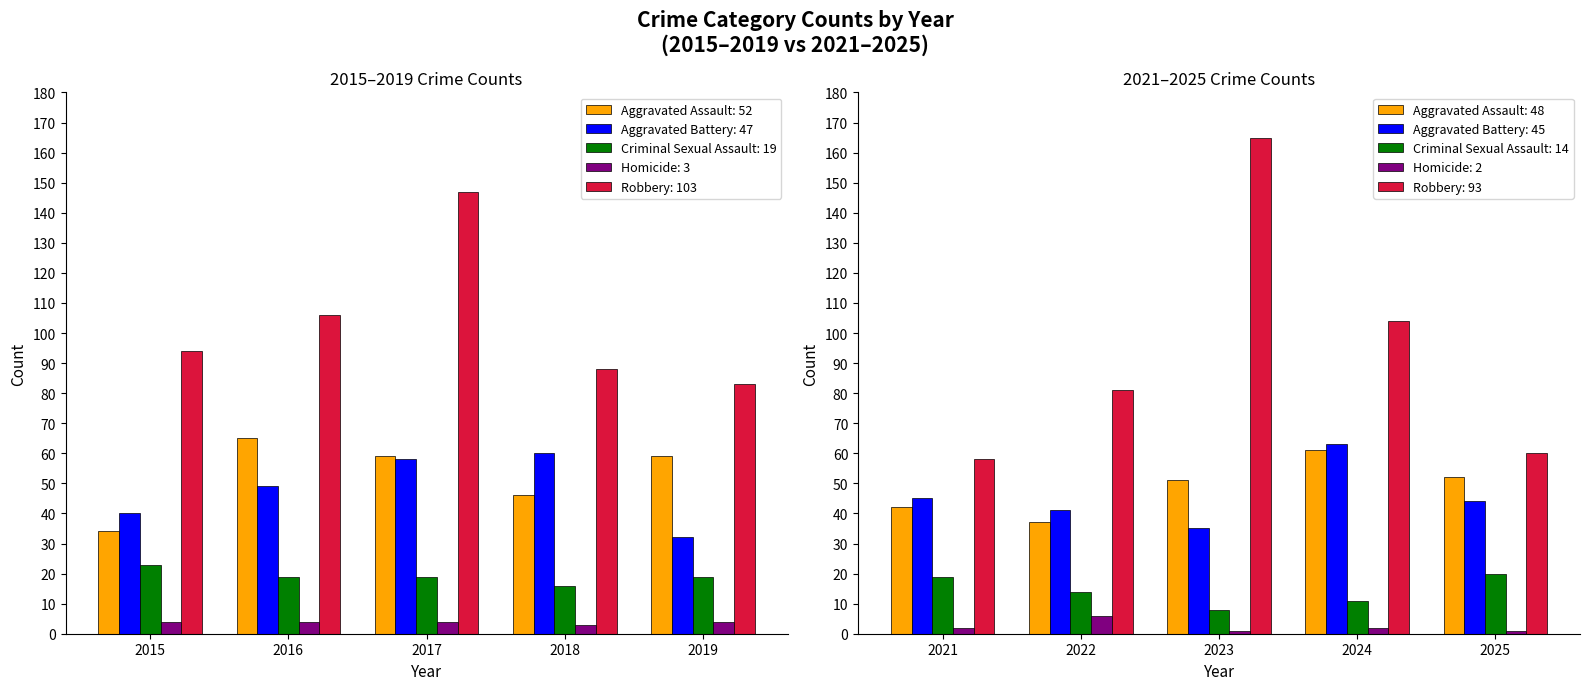

Rank the series at 2015 from lowest to highest value.

Homicide, Criminal Sexual Assault, Aggravated Assault, Aggravated Battery, Robbery